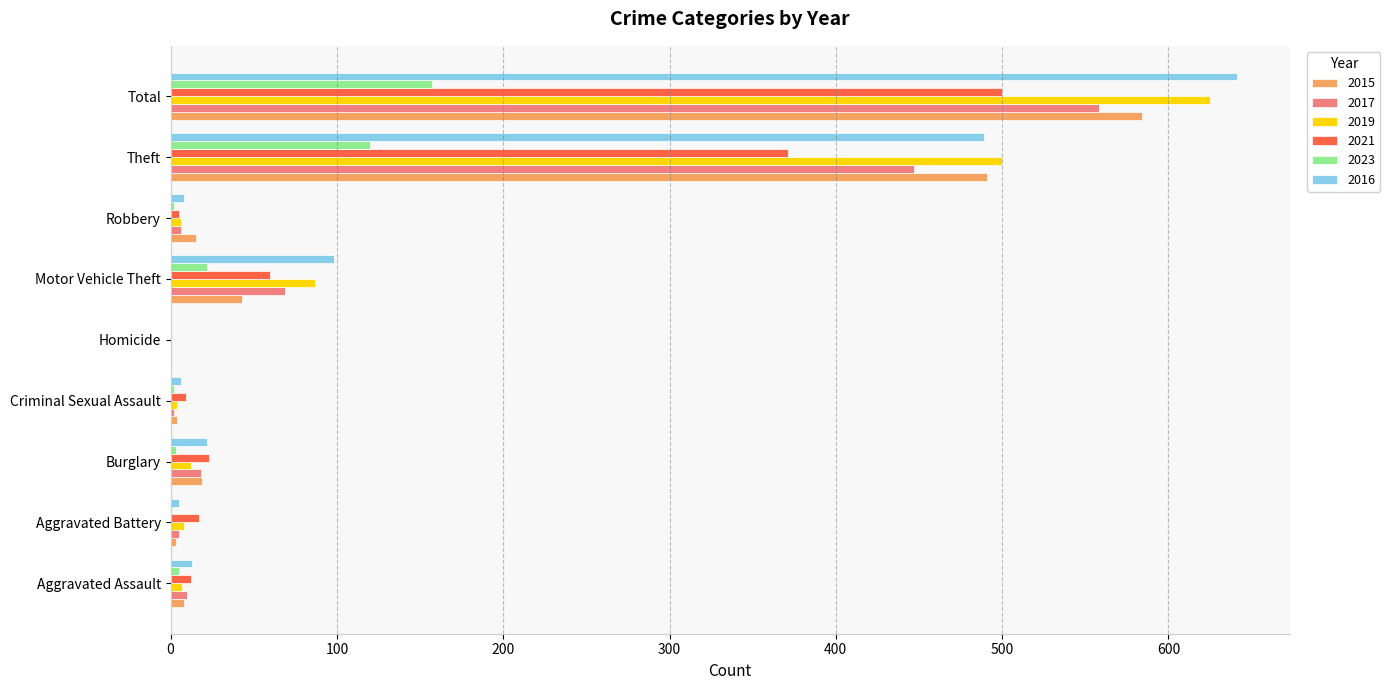

The value of 2019 at Total is 326. True or false?

False